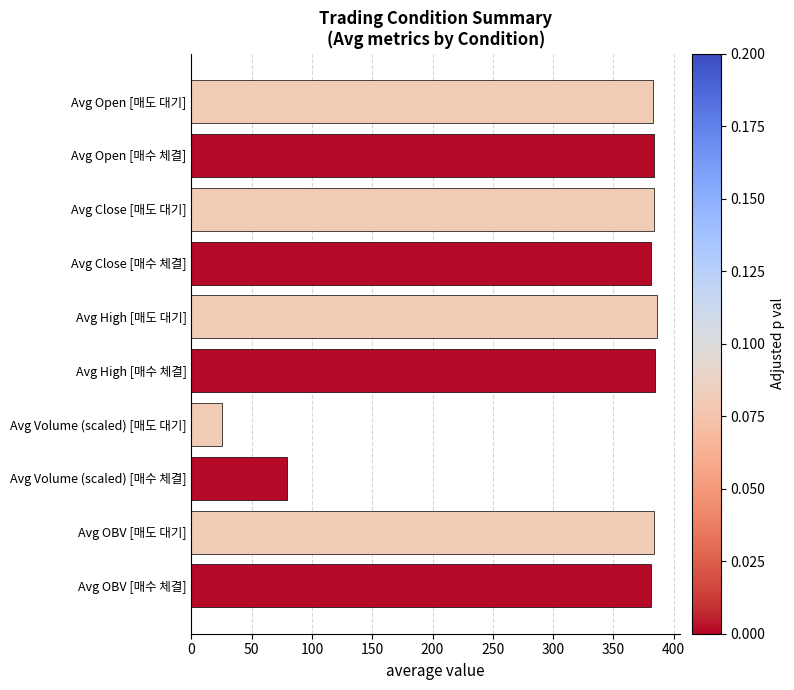

What is the value of the 1st bar from the top?

383.0